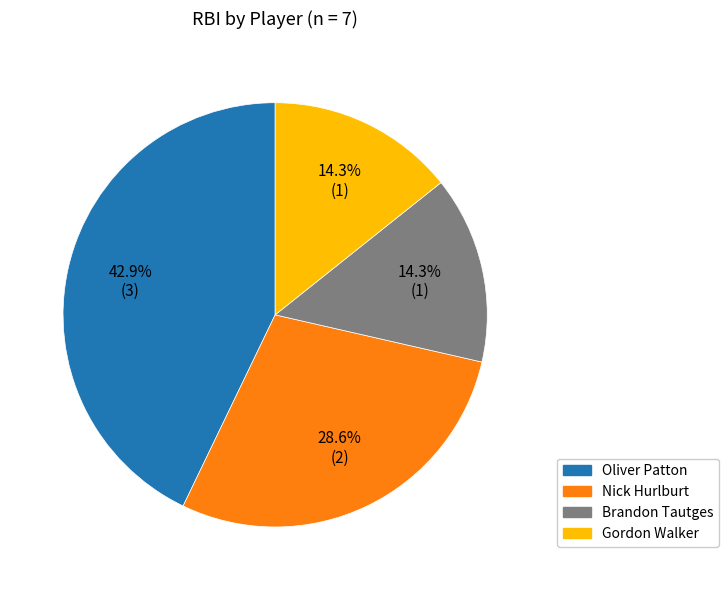

Approximately how many times larger is the value at Gordon Walker compared to Nick Hurlburt?

0.5